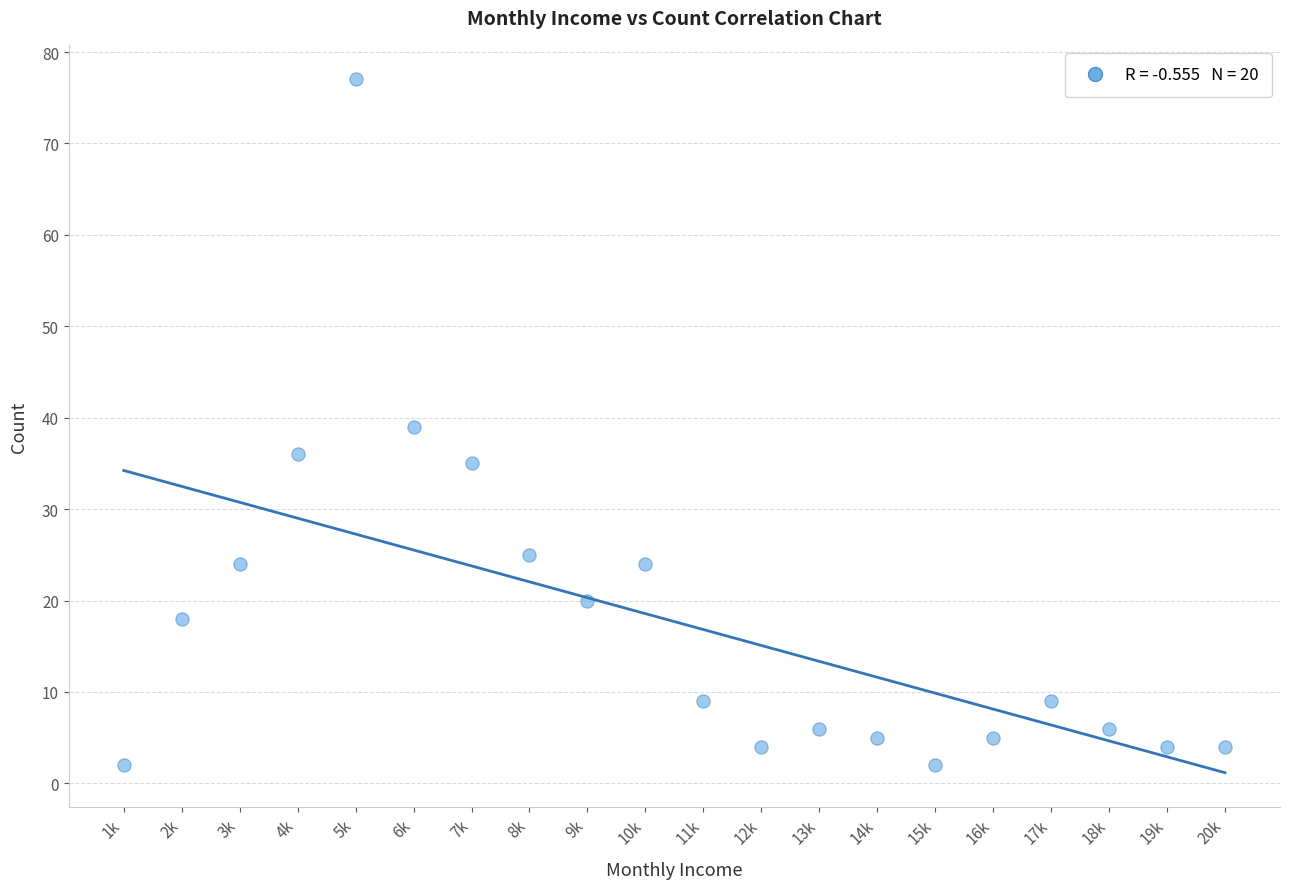

What is the range of Y values (max minus min)?

75